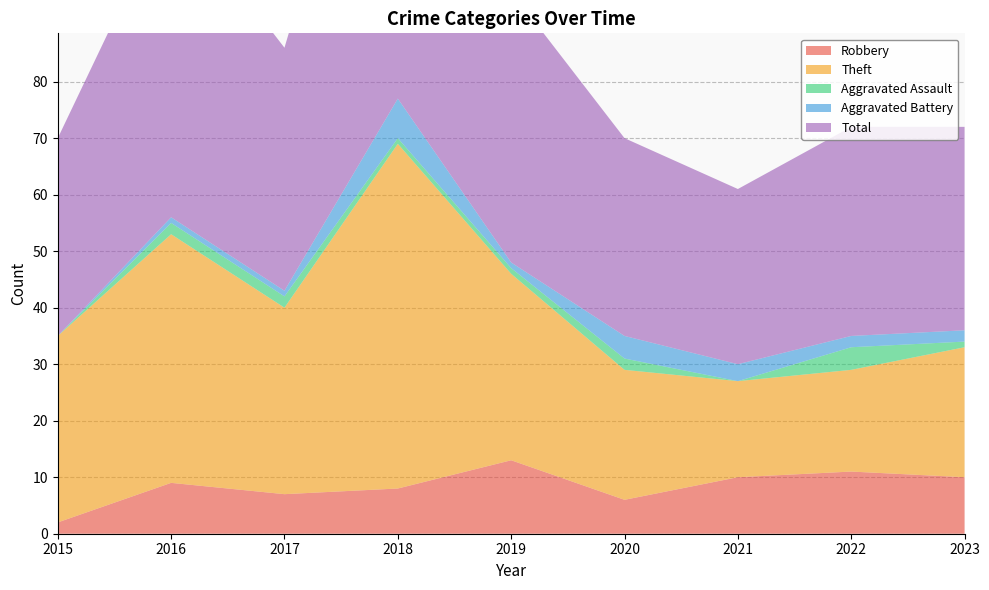

What is the greatest value displayed?

77